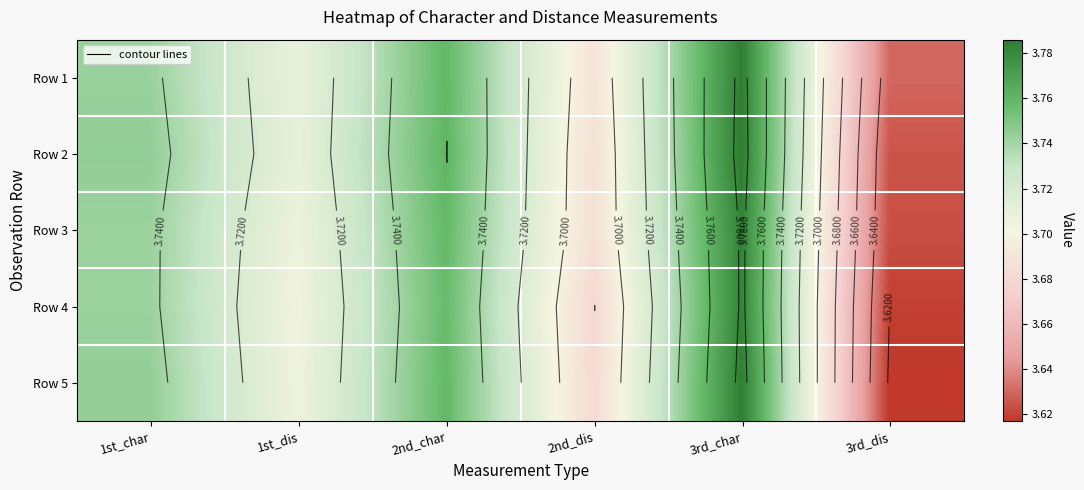

Which has a higher value, 3rd_char or 2nd_char?

3rd_char